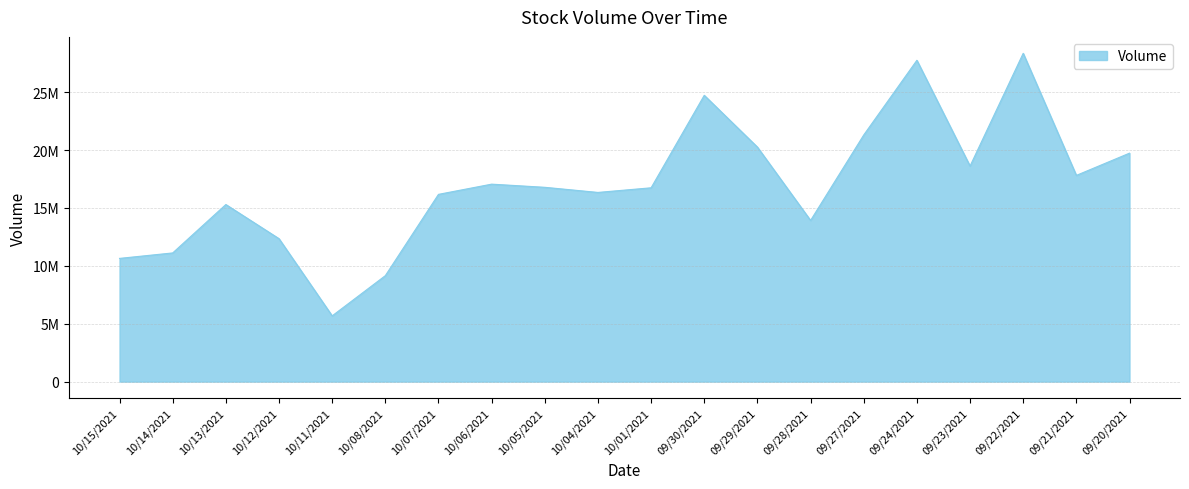

Reading left to right, extract all data points from this chart.

10641190	11112920	15293310	12344510	5677800	9150111	16171130	17053040	16780440	16337850	16738150	24725560	20252710	13919240	21299410	27751460	18615910	28353800	17809390	19730010